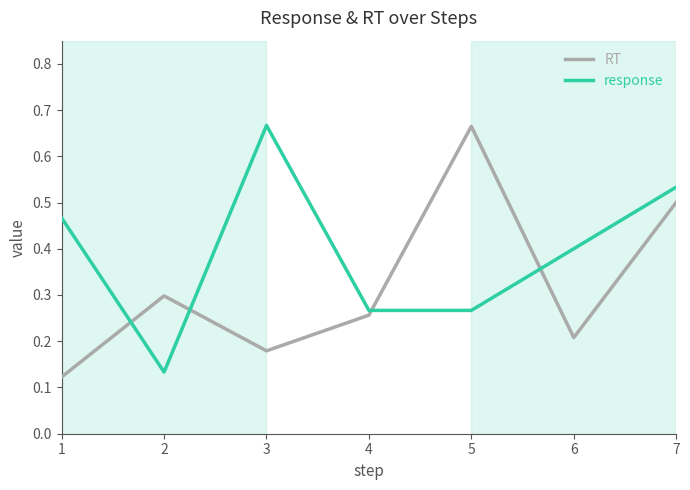

In response, how many points are higher than both neighbors (excluding endpoints)?

1